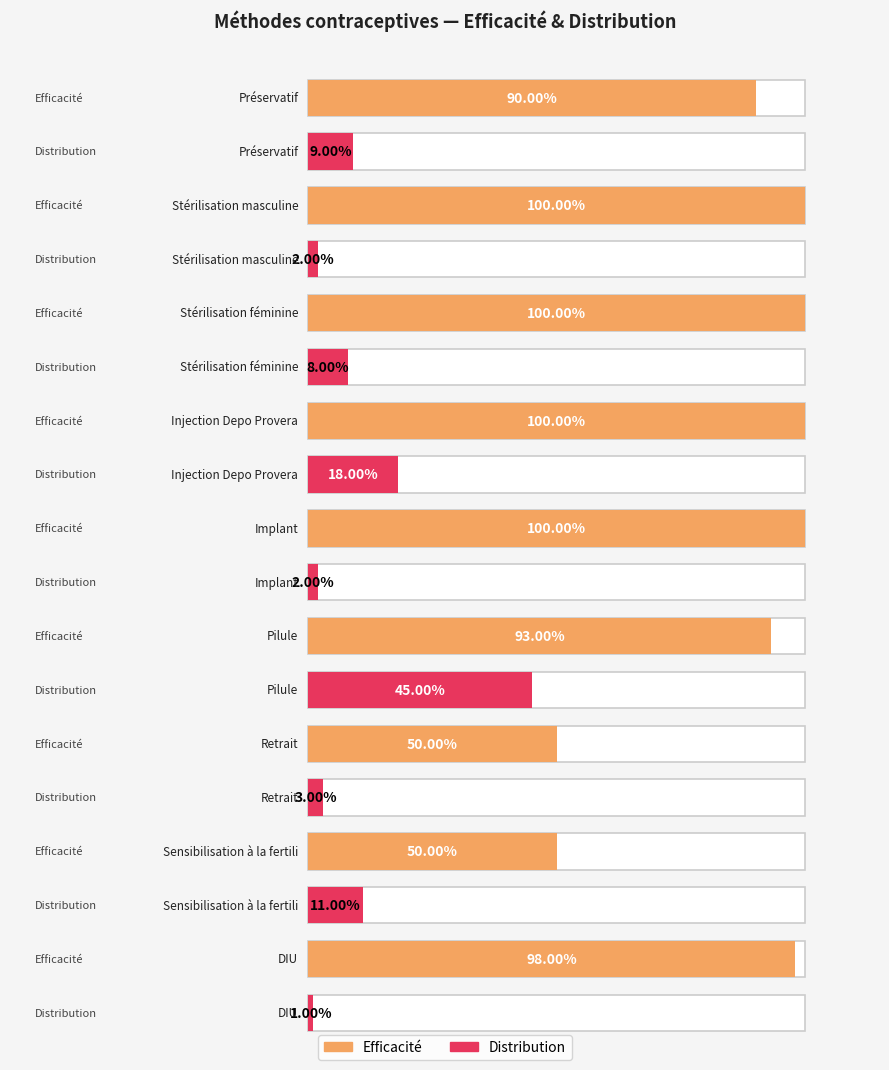

List the labels in order of Distribution value, smallest first.

DIU, Stérilisation masculine, Implant, Retrait, Stérilisation féminine, Préservatif, Sensibilisation à la fertilité, Injection Depo Provera, Pilule